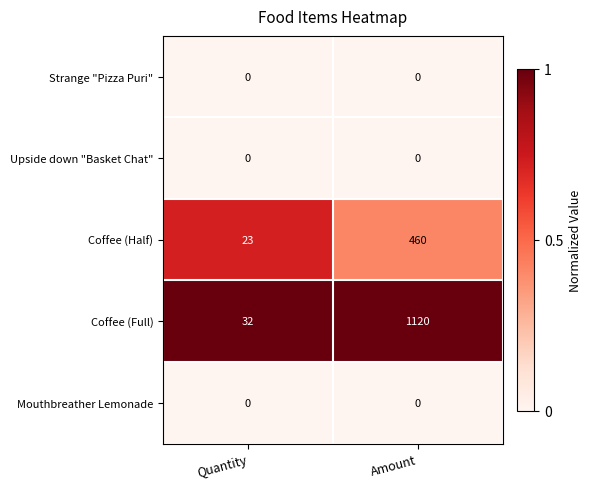

Count the number of data series in this chart.

5